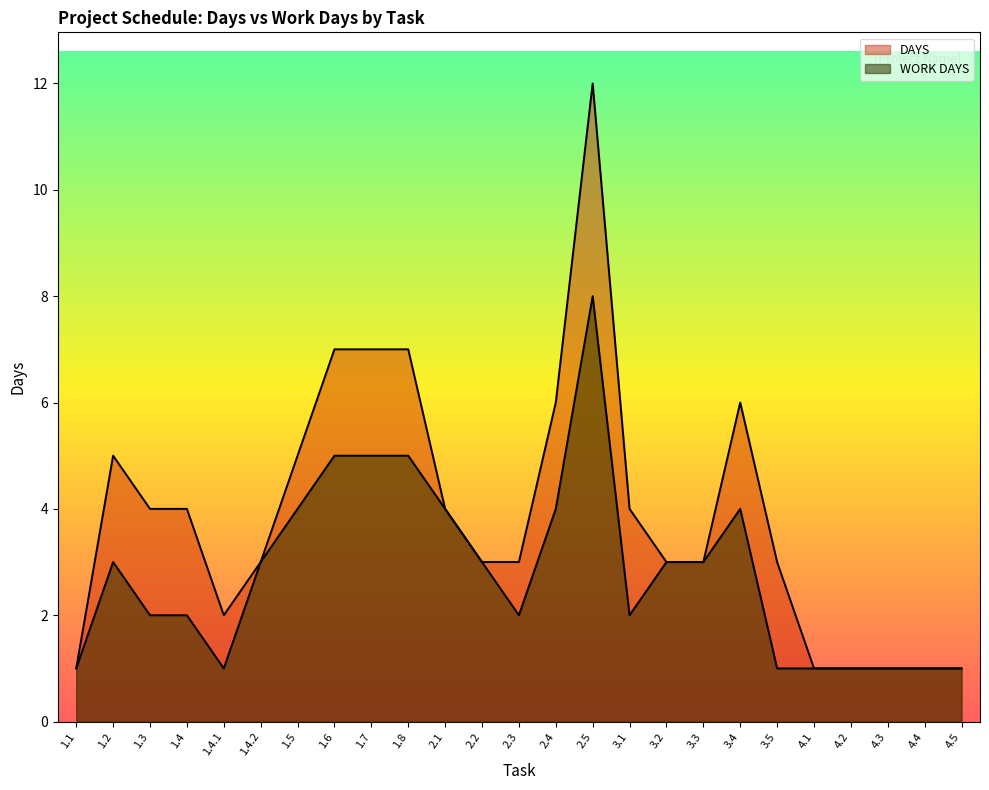

The value of DAYS at 1.1 is 1. True or false?

True